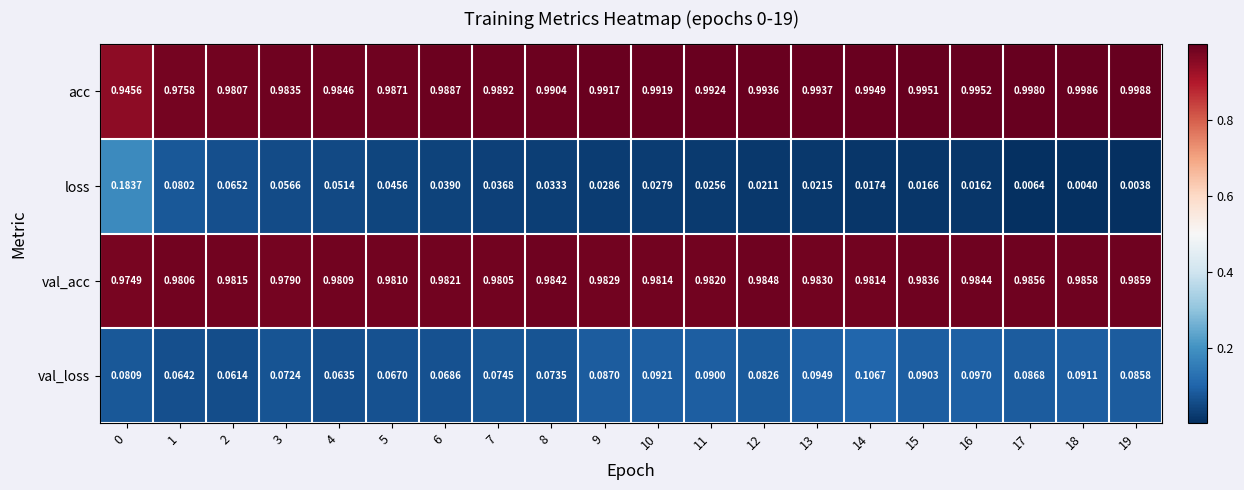

Which series changed the most between 6 and 18?

loss